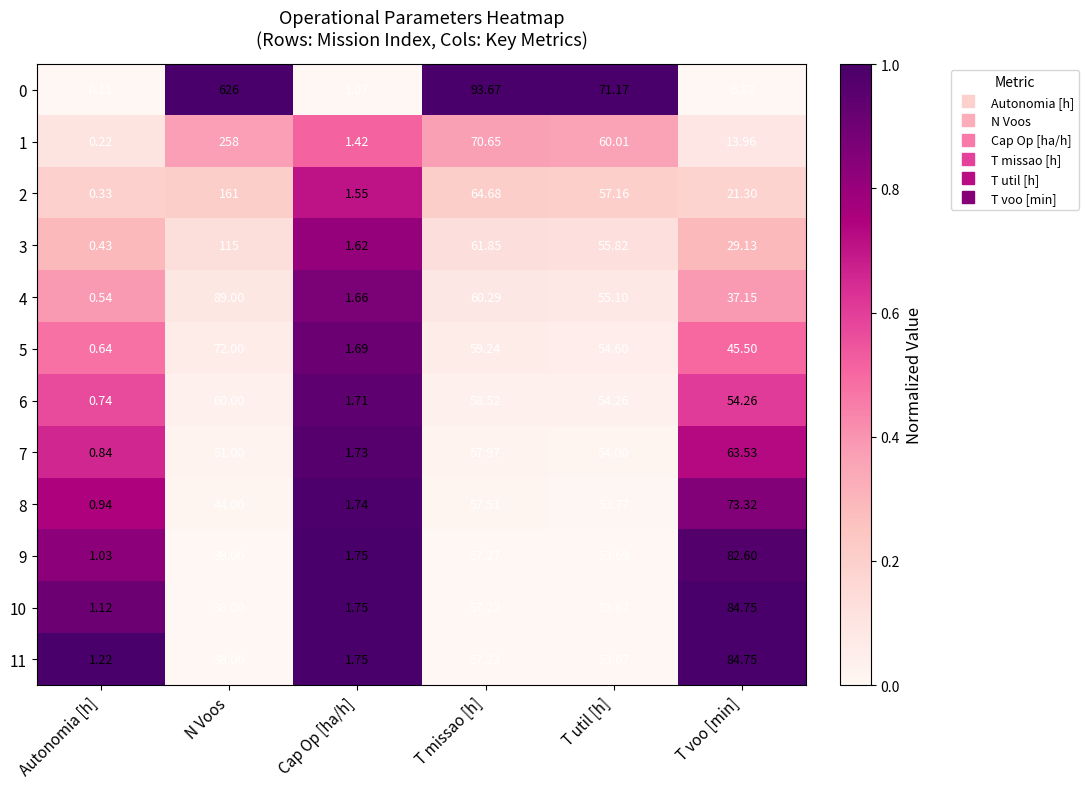

At which category is the sum across all series the highest?

N Voos